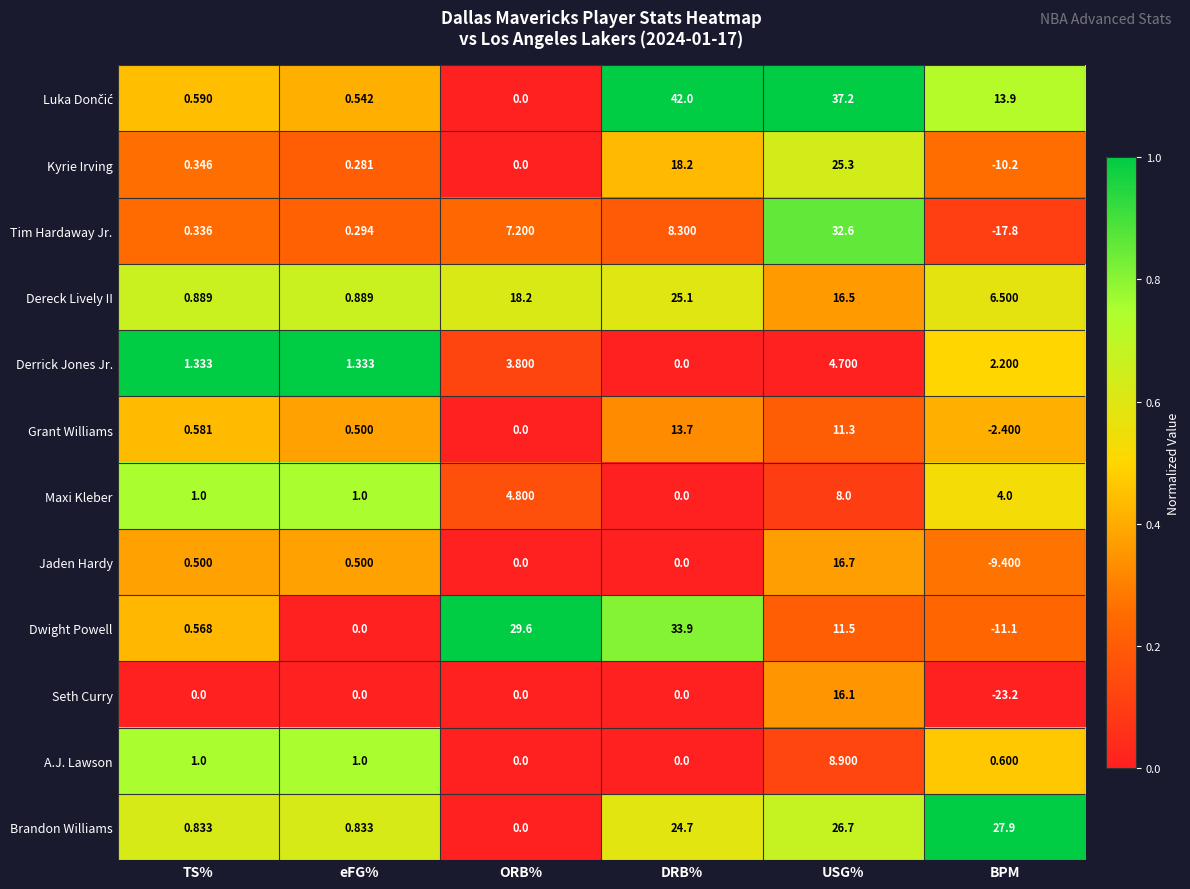

At which category is the sum across all series the highest?

USG%